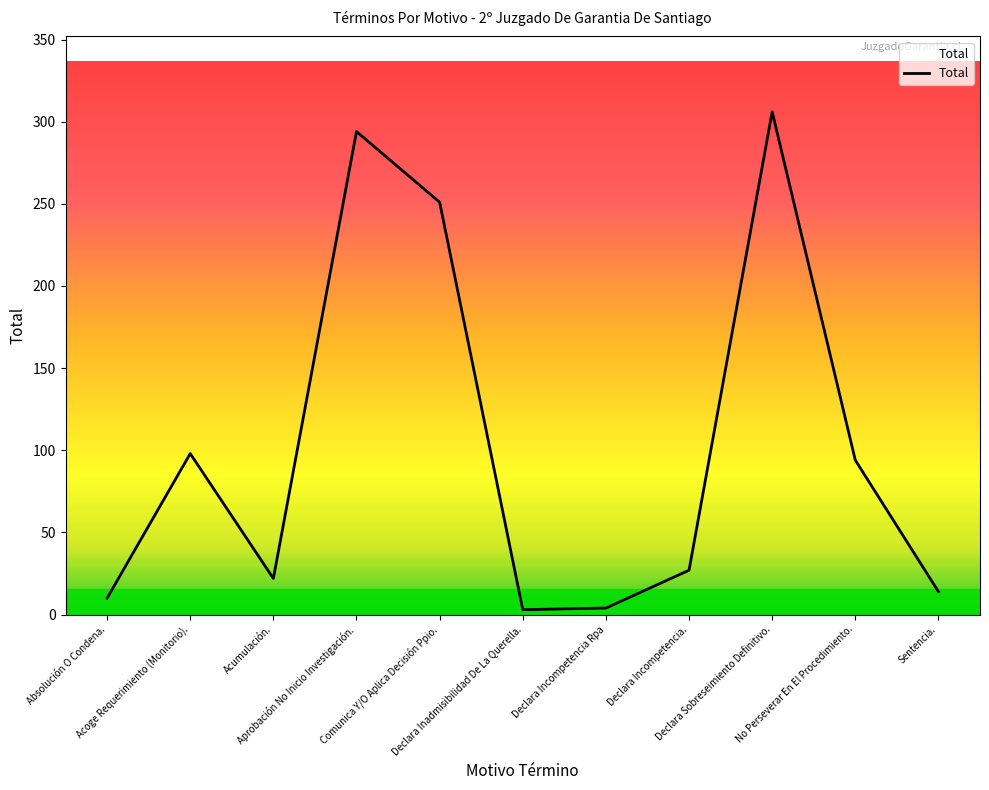

What value does the data have at Sentencia.?

14